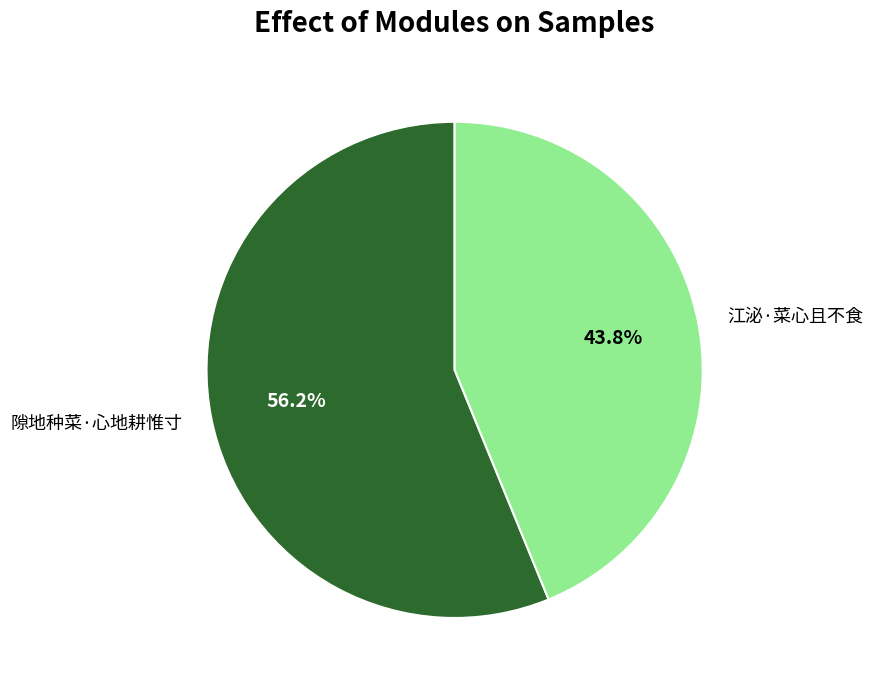

To the nearest percent, what portion does 江泌·菜心且不食 represent?

44%